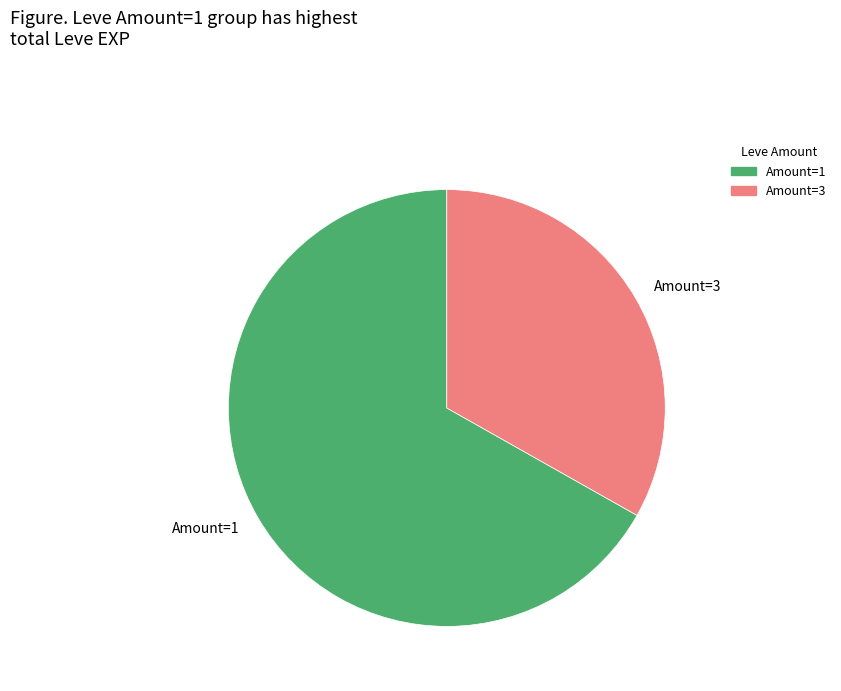

Which category has the smallest portion of the pie?

Amount=3